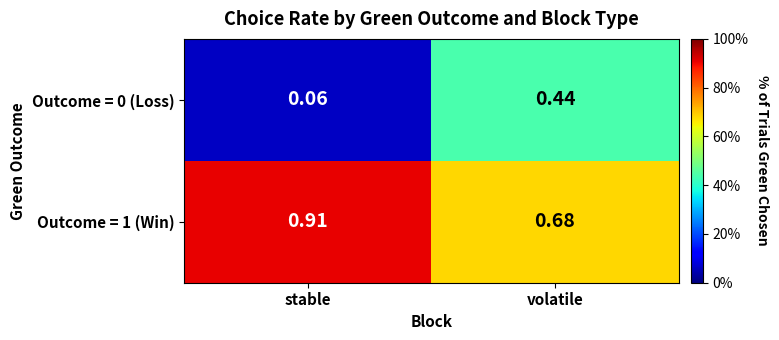

Which series has the largest range (max minus min)?

Outcome = 0 (Loss)